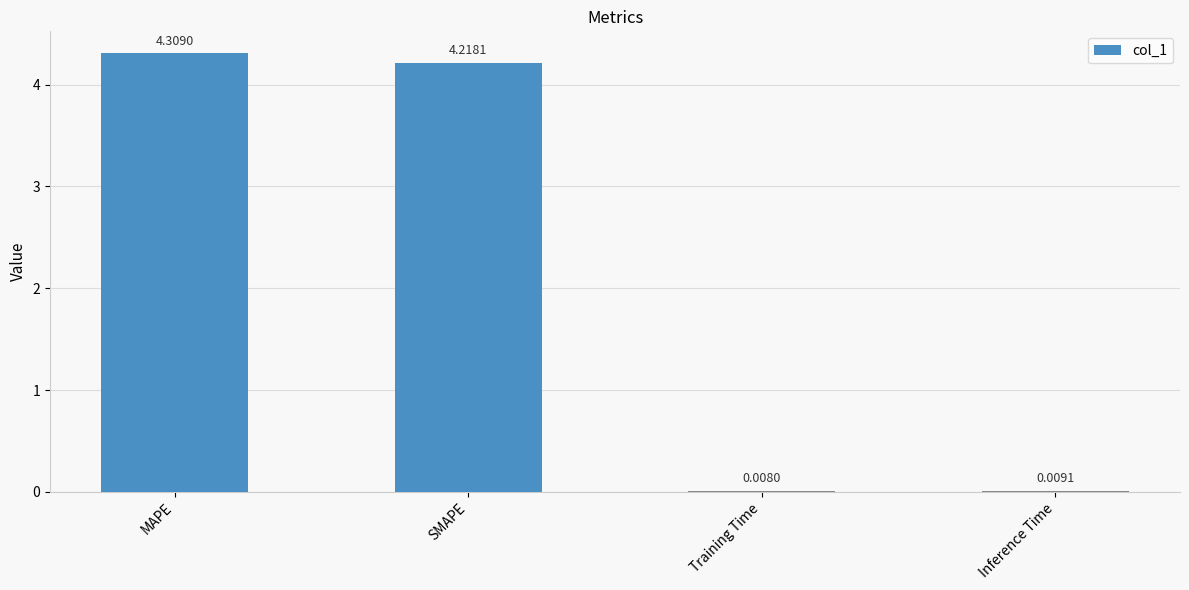

What is the sum of the values at Inference Time and SMAPE?

4.2